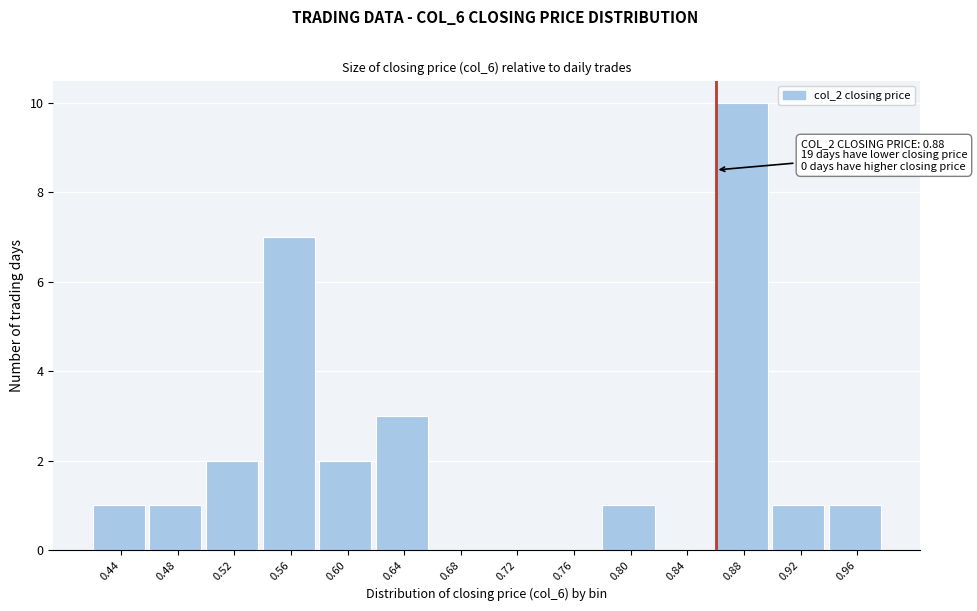

Reading right to left, transcribe all the data shown in this chart.

0.96=1	0.92=1	0.88=10	0.84=0	0.80=1	0.76=0	0.72=0	0.68=0	0.64=3	0.60=2	0.56=7	0.52=2	0.48=1	0.44=1